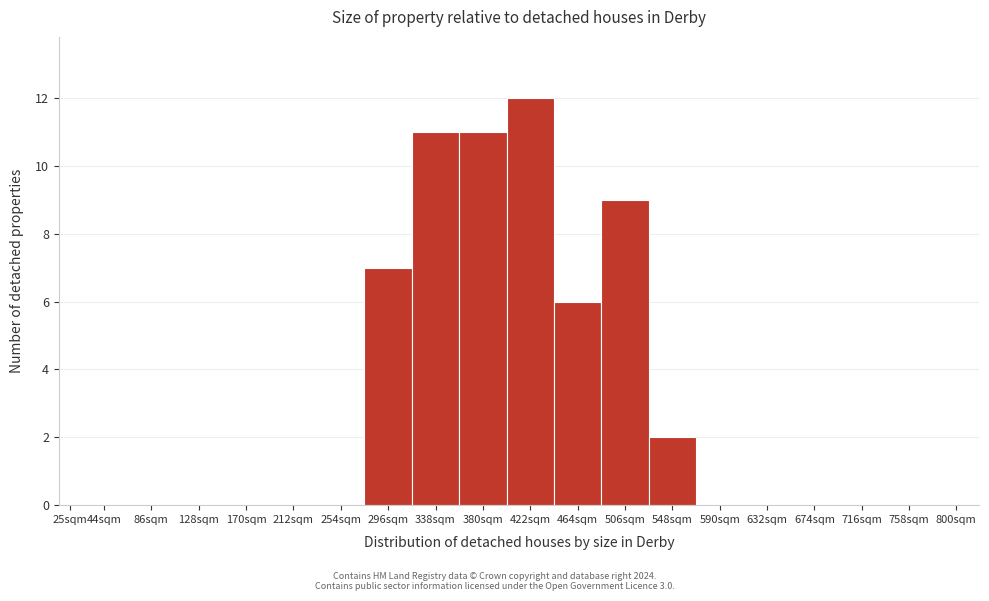

Reading left to right, list all the values displayed in this chart.

25sqm=0	44sqm=0	86sqm=0	128sqm=0	170sqm=0	212sqm=0	254sqm=0	296sqm=7	338sqm=11	380sqm=11	422sqm=12	464sqm=6	506sqm=9	548sqm=2	590sqm=0	632sqm=0	674sqm=0	716sqm=0	758sqm=0	800sqm=0